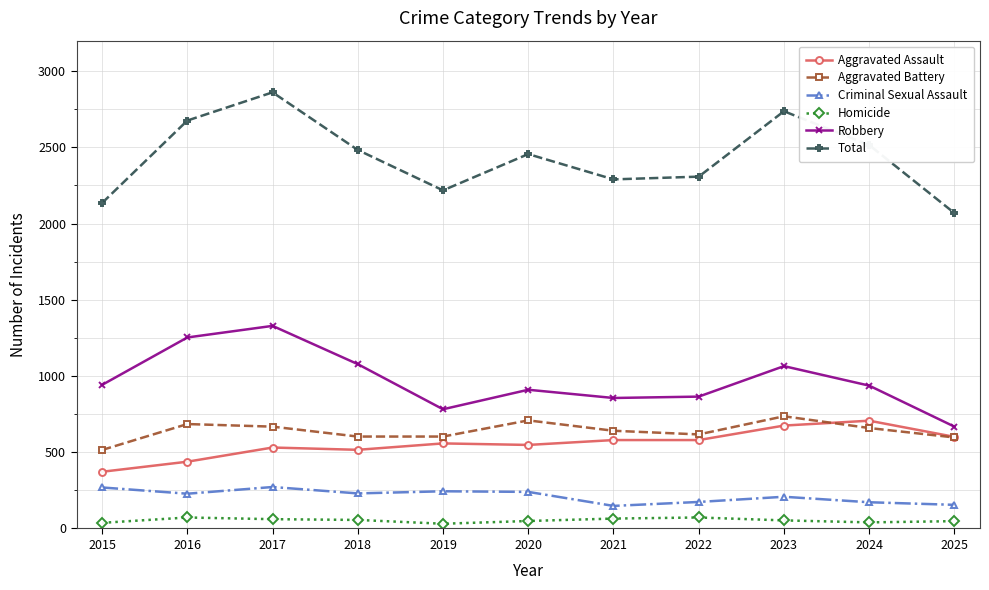

What is the difference between the maximum and minimum values in the Total series?

792